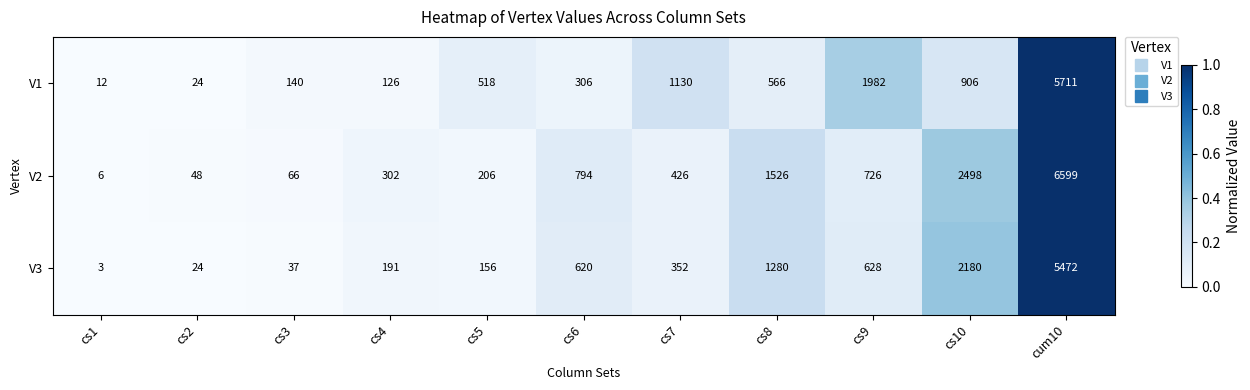

Rank the series at cs7 from lowest to highest value.

V3, V2, V1